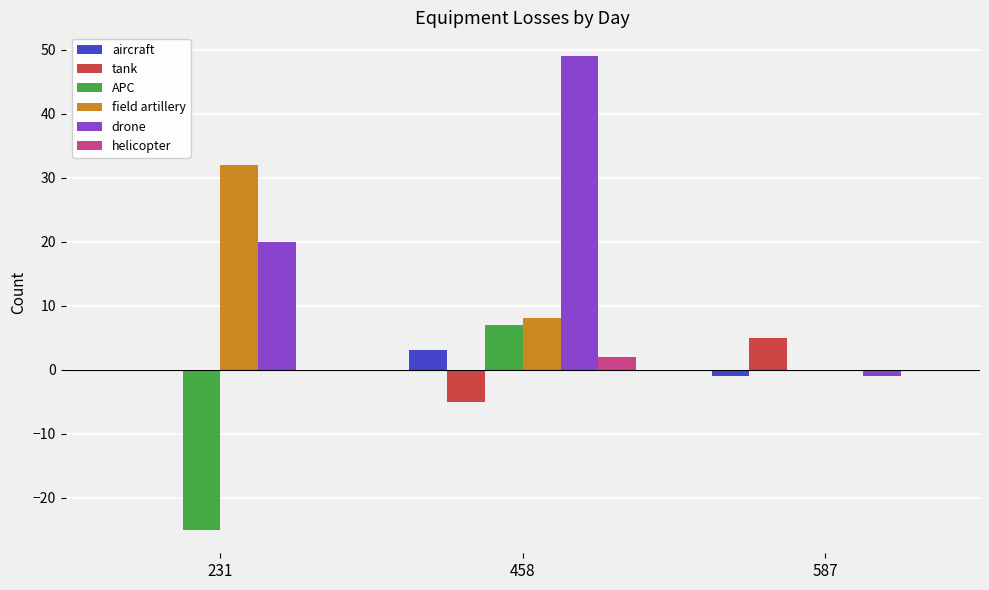

What is the highest value of the APC series?

7